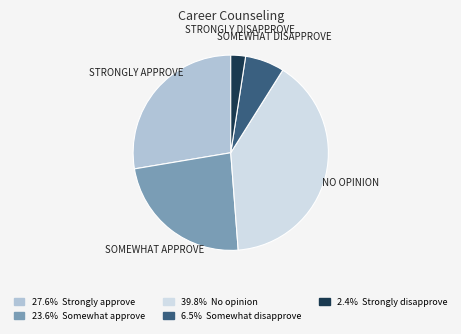

Is there any slice that represents more than half of the pie?

No